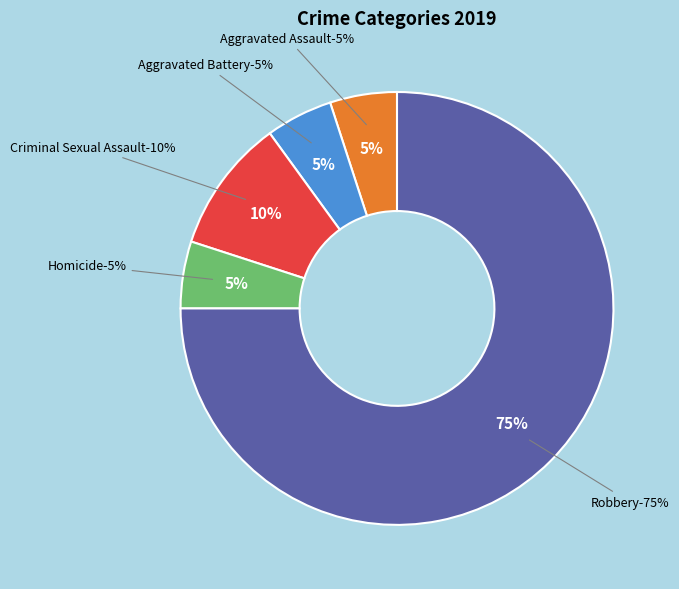

Which category accounts for the majority?

Robbery